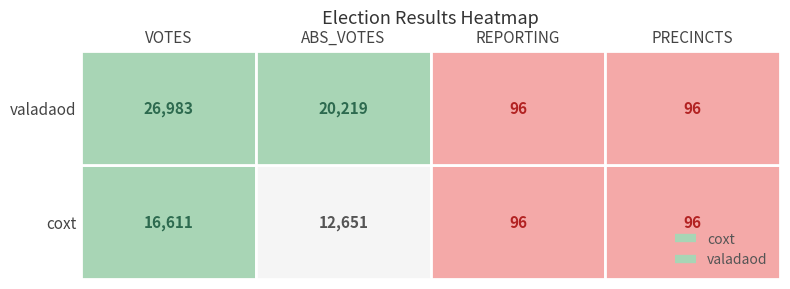

True or false: coxt has a value of 4439 at VOTES.

False